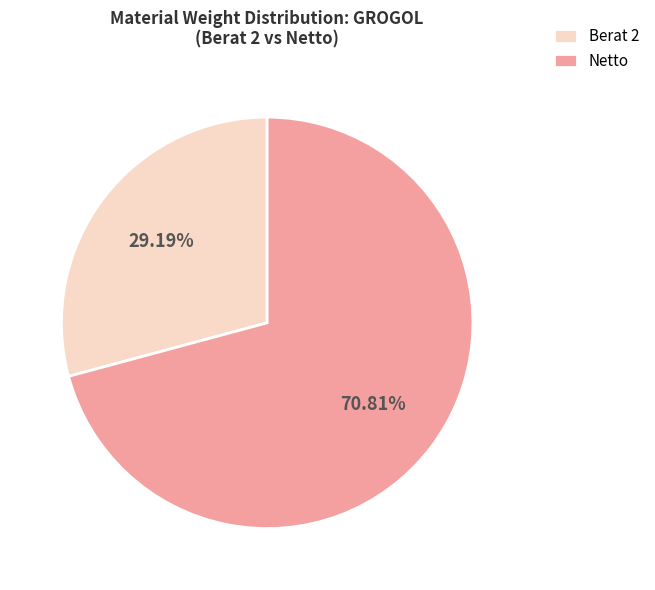

Combined, do Netto and Berat 2 account for over 50%?

Yes